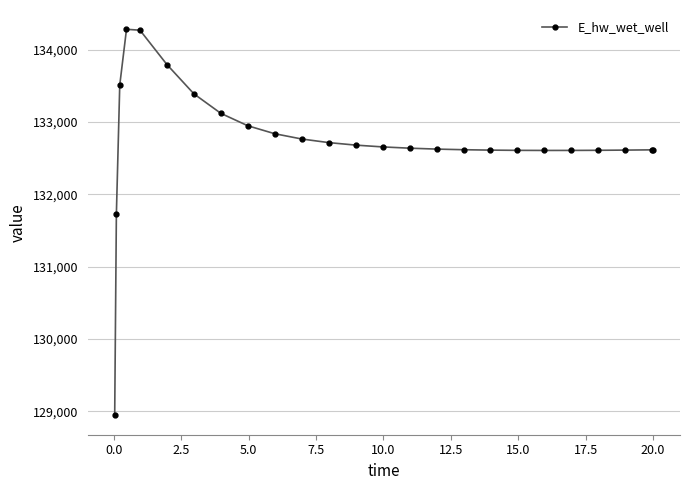

What is the sum of all values?

3318421.3